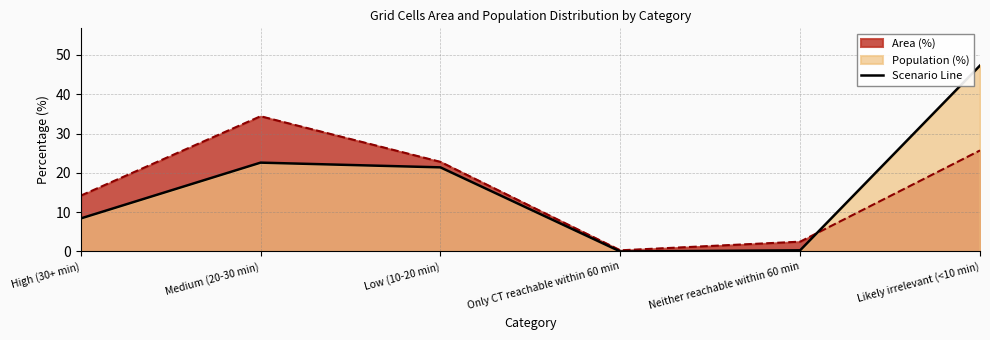

Reading right to left, what are all the values shown in this chart?

47.3	0.3	0.0	21.4	22.6	8.4